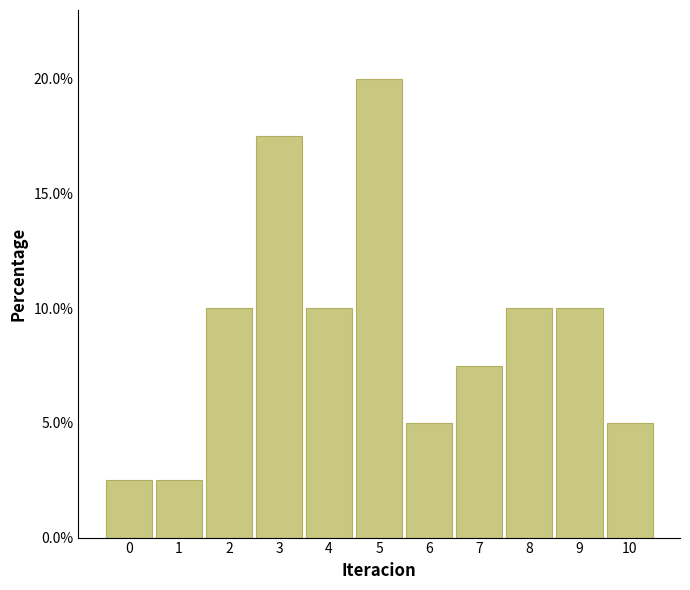

Reading left to right, extract all data points from this chart.

0=2.5	1=2.5	2=10.0	3=17.5	4=10.0	5=20.0	6=5.0	7=7.5	8=10.0	9=10.0	10=5.0